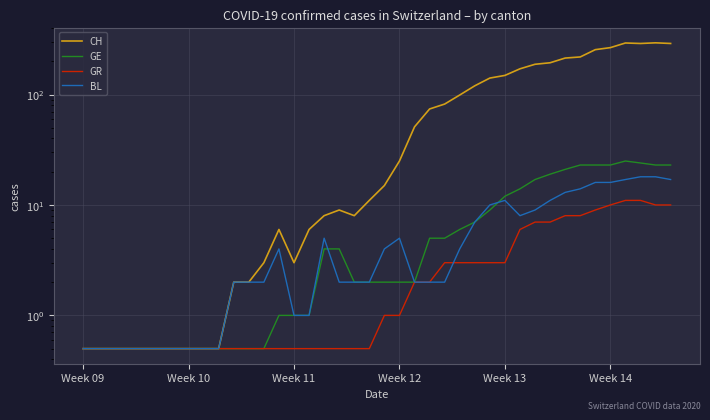

What is the greatest value displayed?

294.0